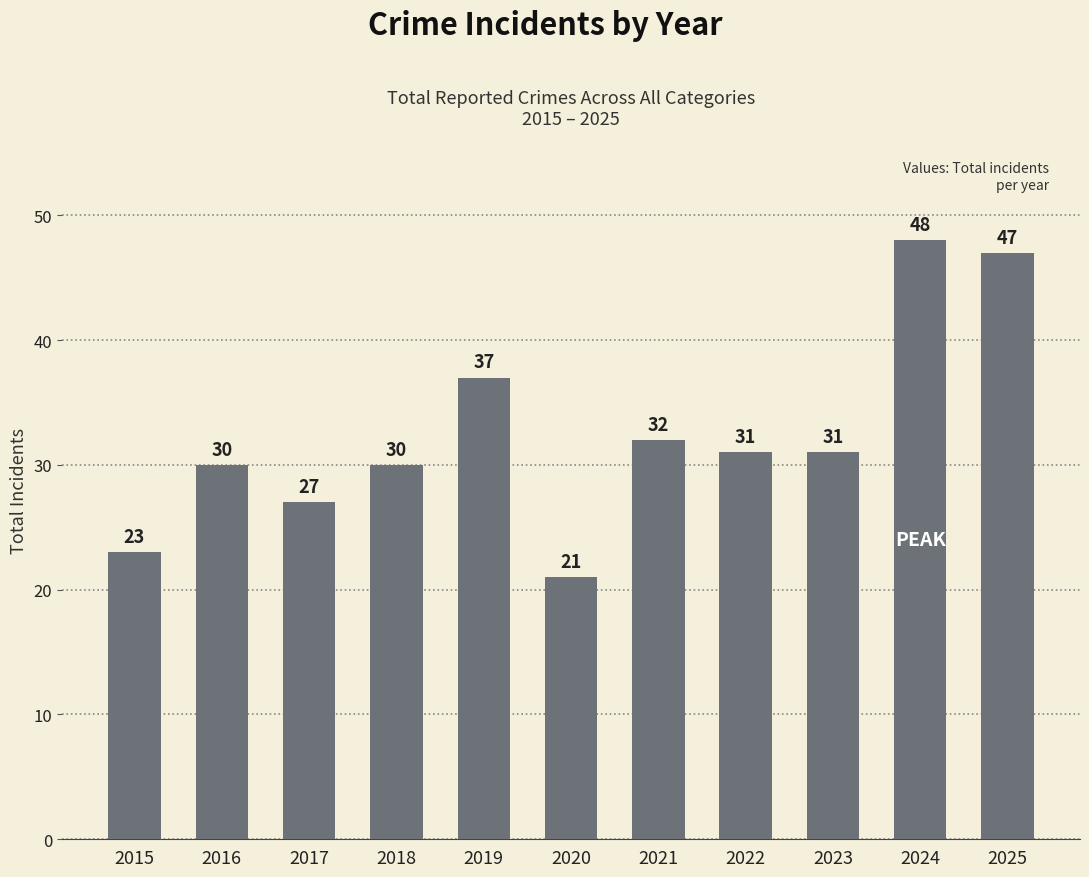

Count the number of categories in the chart.

11